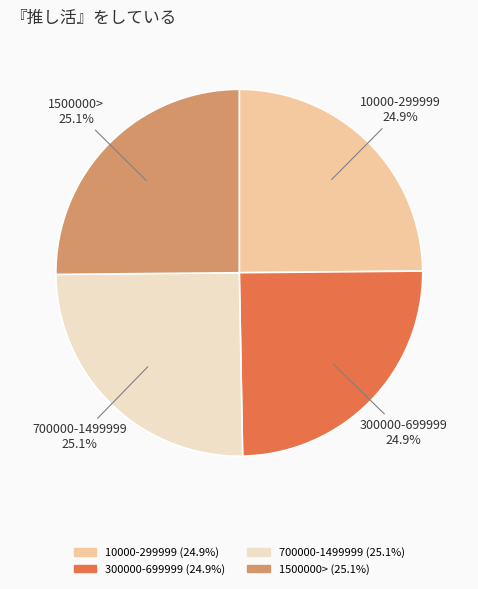

What percentage is NOT represented by 700000-1499999 (25.1%)?

74.9%